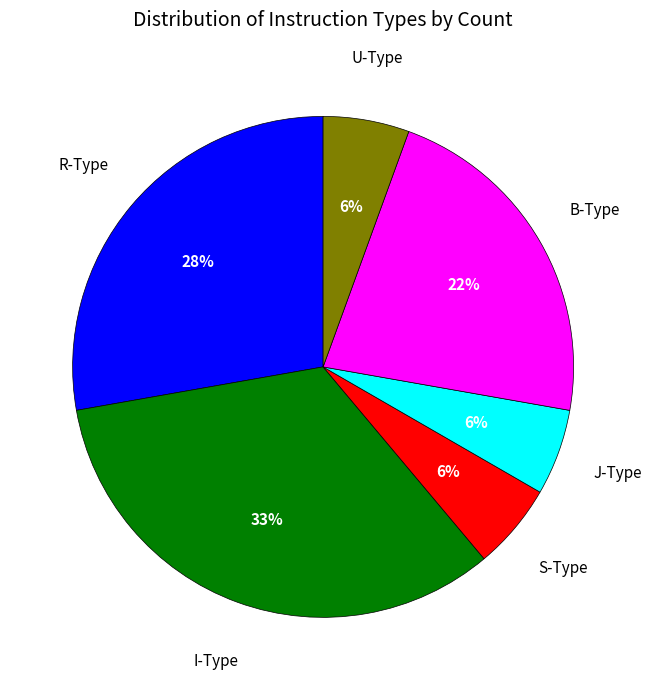

Does any single category account for the majority?

No